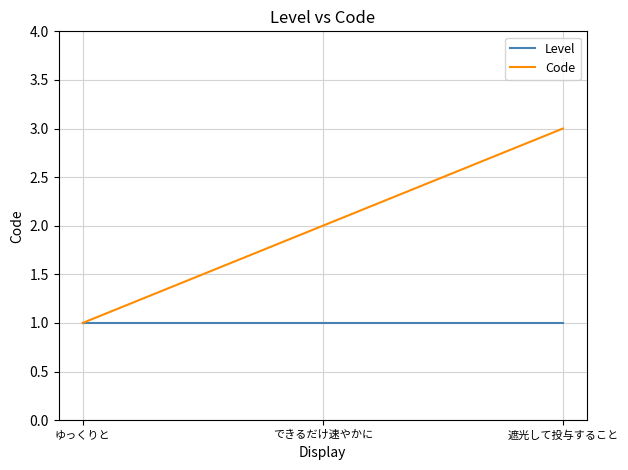

Which series changed the most between できるだけ速やかに and 遮光して投与すること?

Code